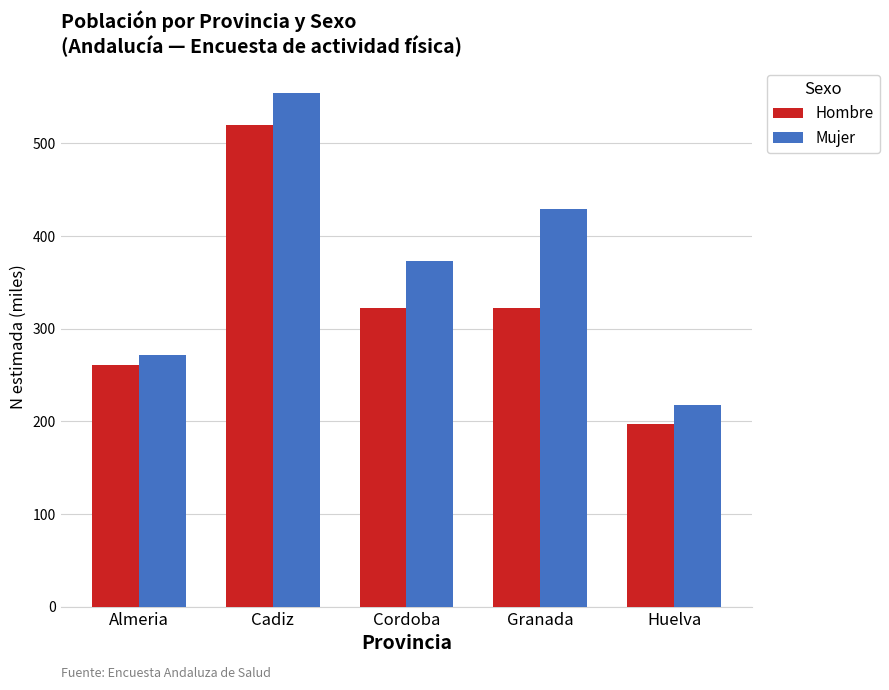

How many bars are there in total?

10